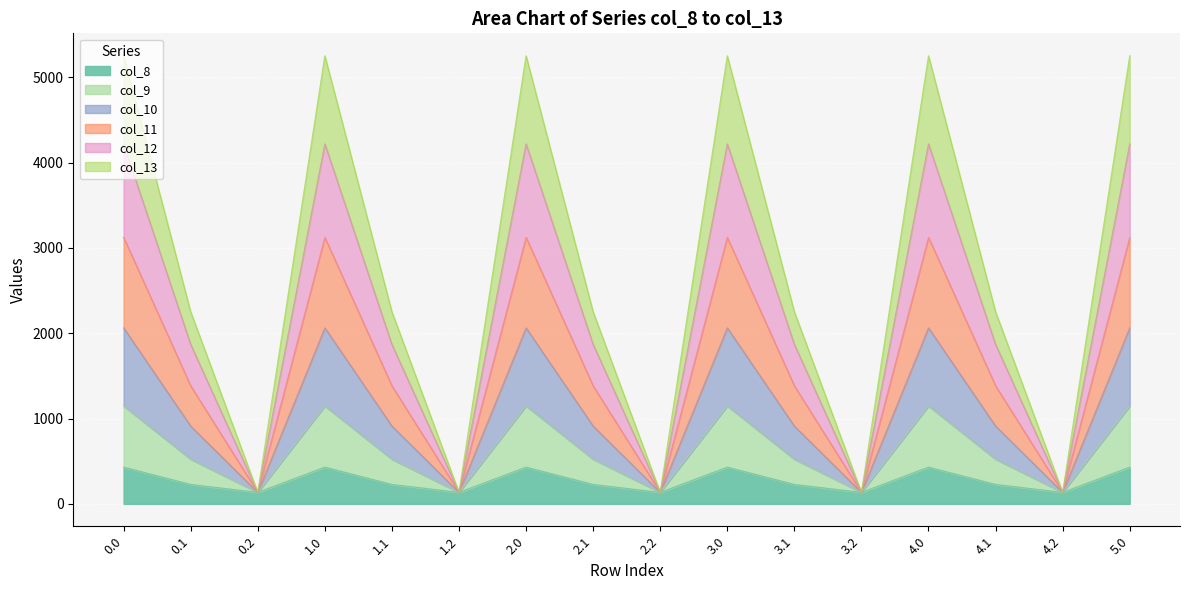

What is the highest value of the col_8 series?

430.3